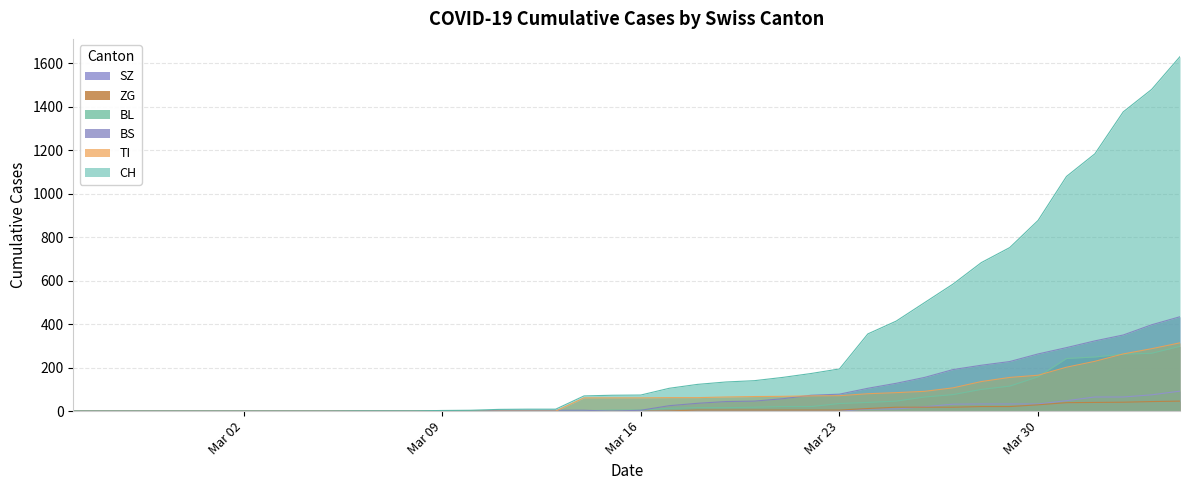

Which series has the largest total across all categories?

CH